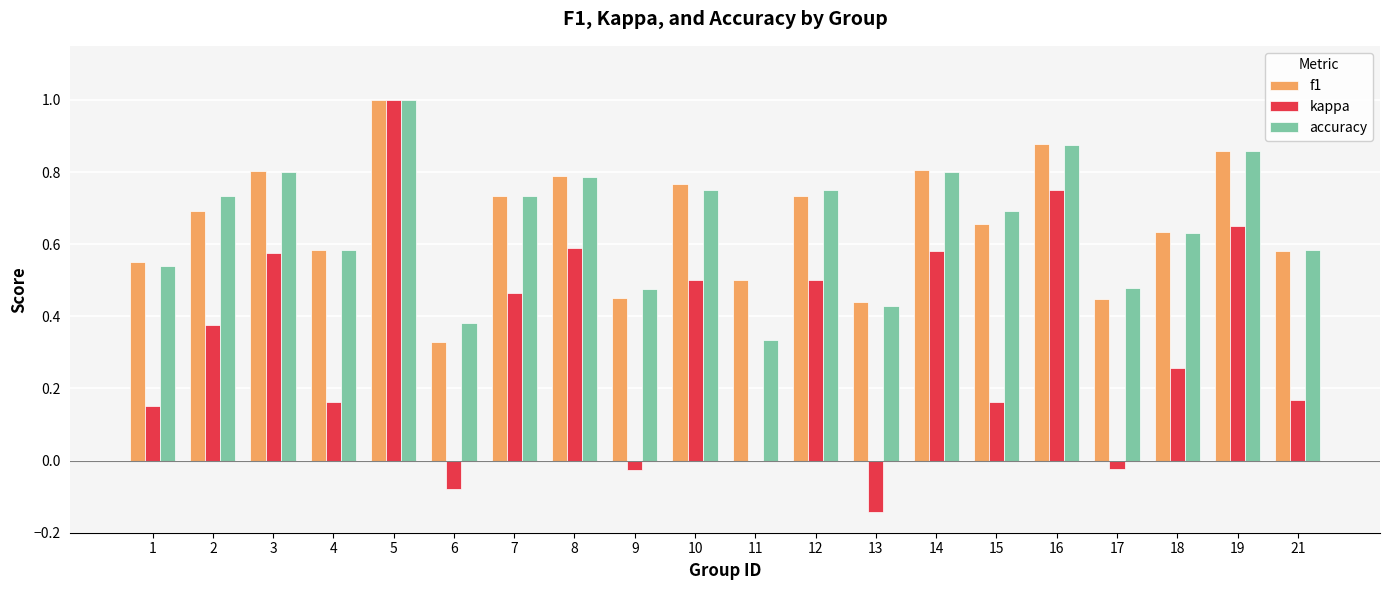

What is the maximum value shown in the chart?

1.0